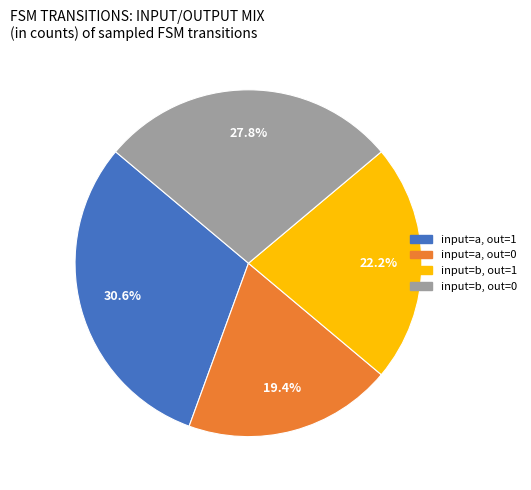

Count the number of slices in the pie.

4